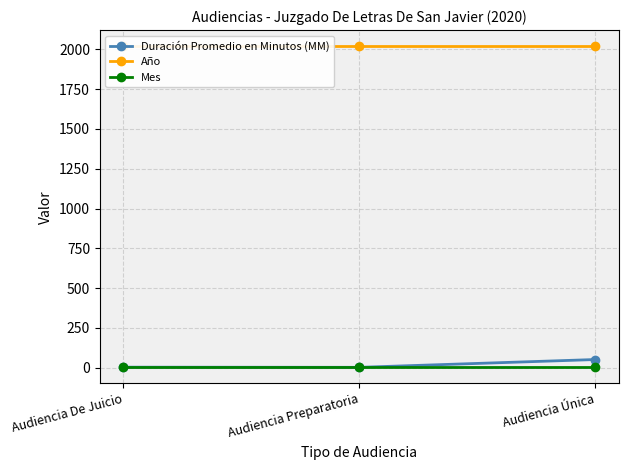

What is the minimum value for Mes?

3